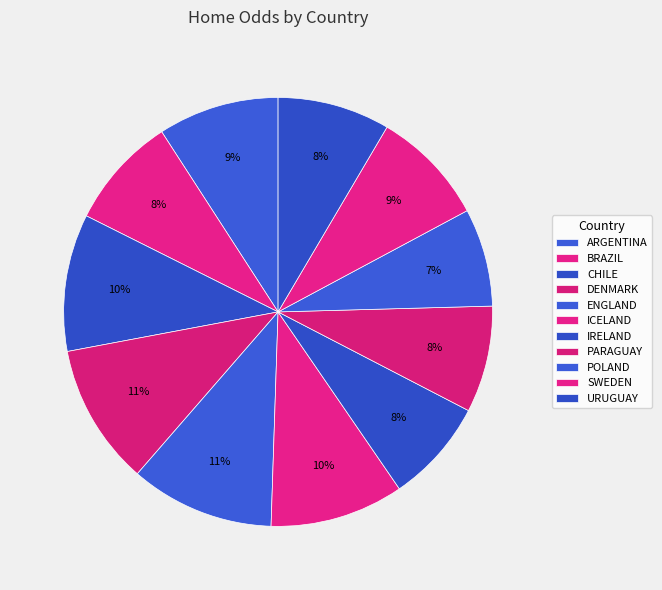

The IRELAND slice represents 8% of the pie. True or false?

True